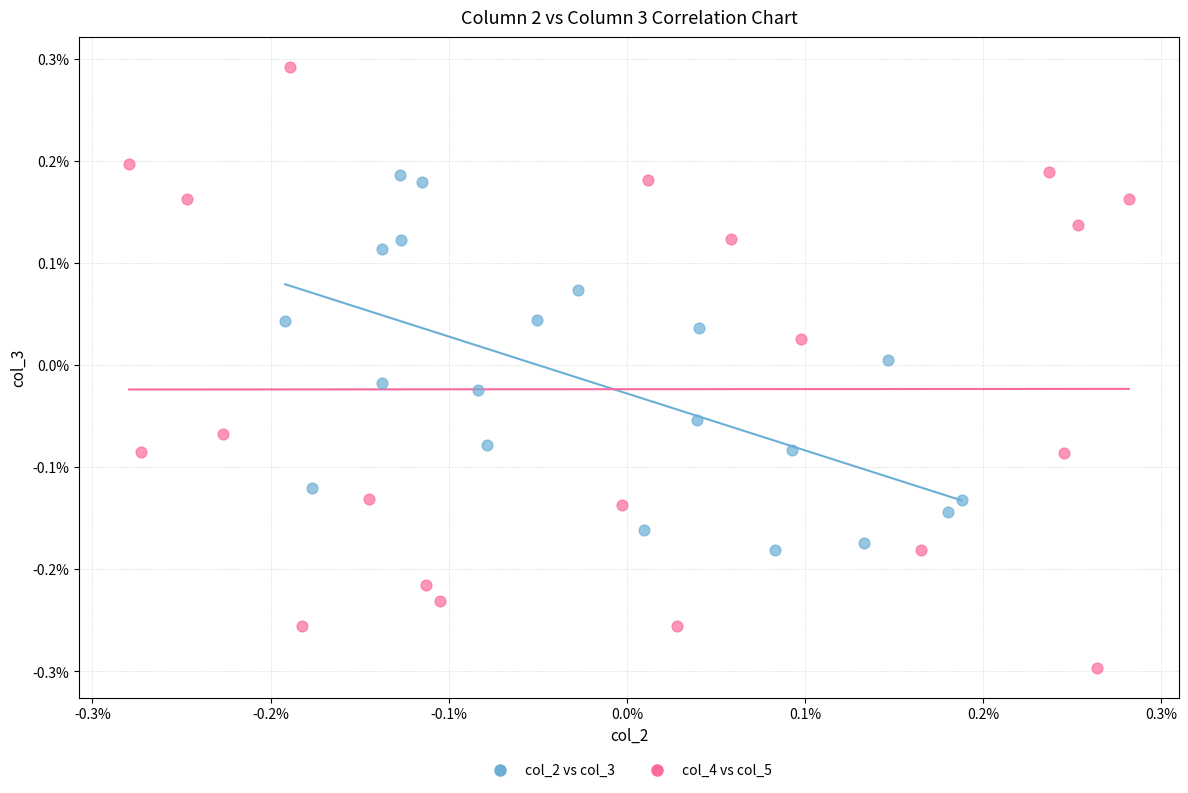

What are all the series names shown in the legend?

col_2 vs col_3, col_4 vs col_5